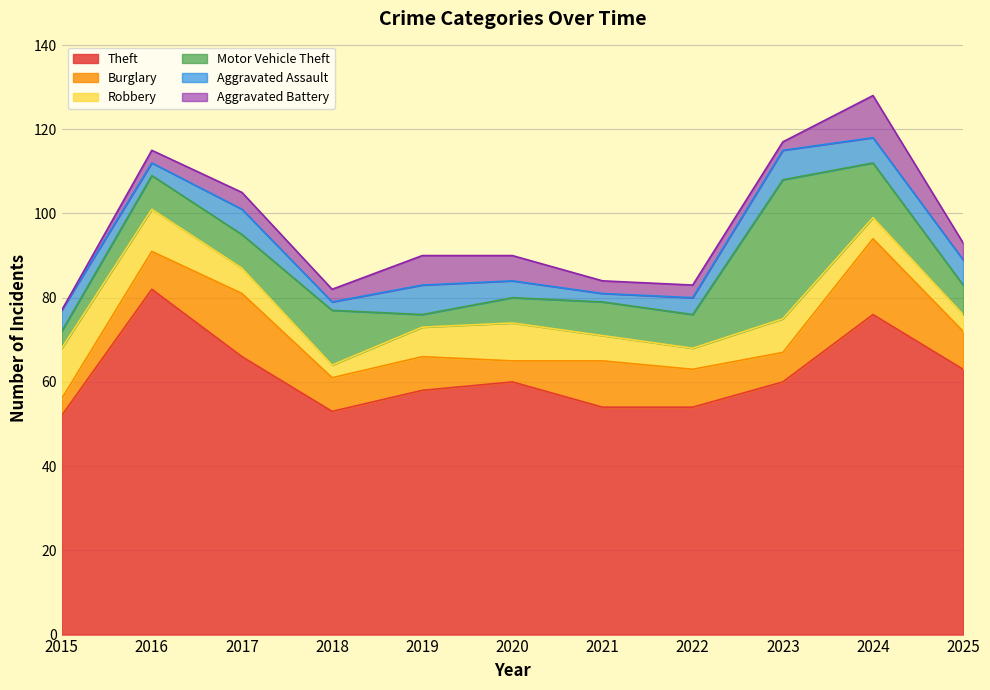

True or false: Aggravated Assault and Robbery intersect in this chart.

True